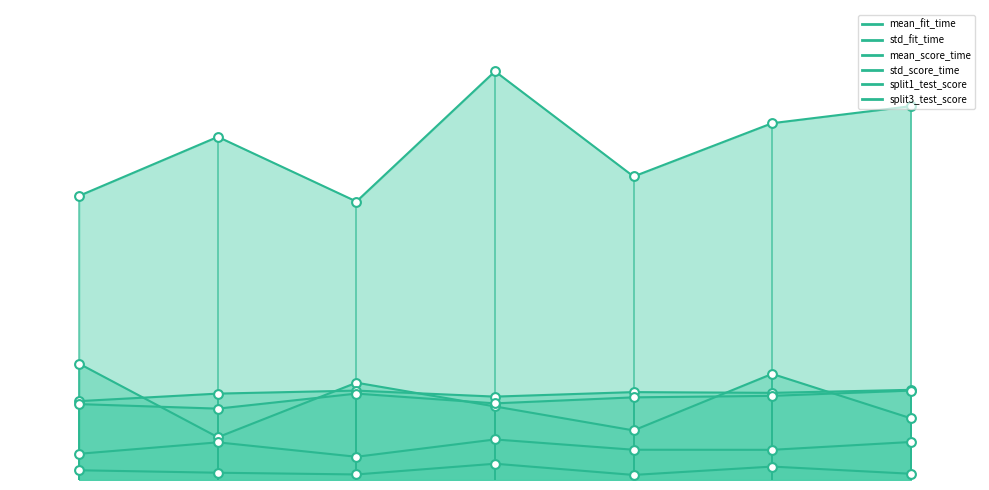

At which category is the sum across all series the highest?

Adadelta